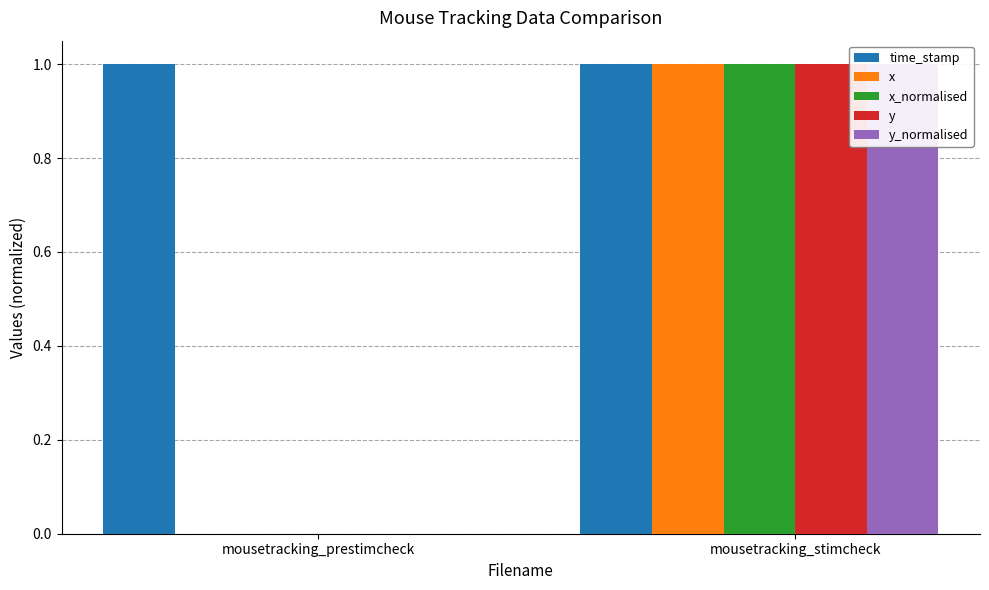

What is the sum of all x values?

1.0